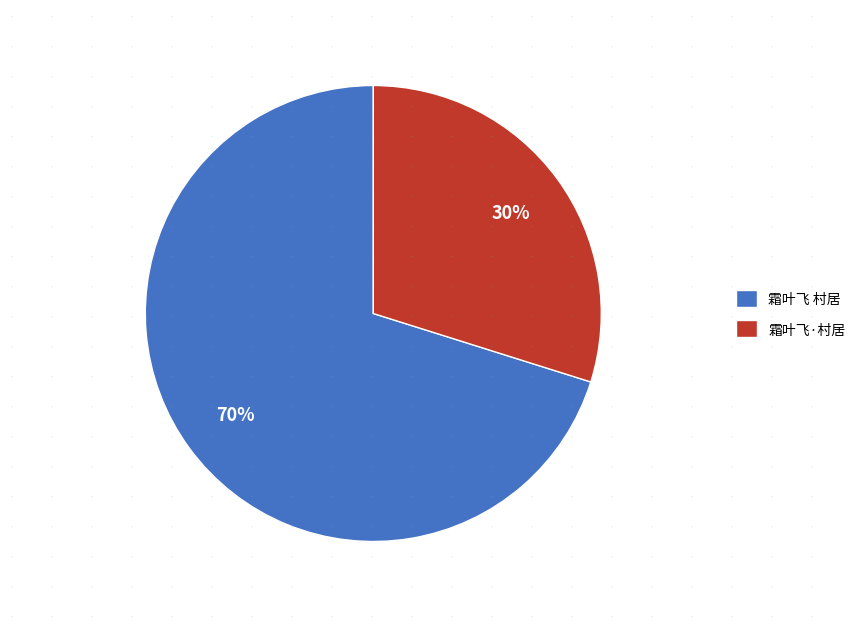

True or false: 霜叶飞·村居 accounts for 30% of the total.

True